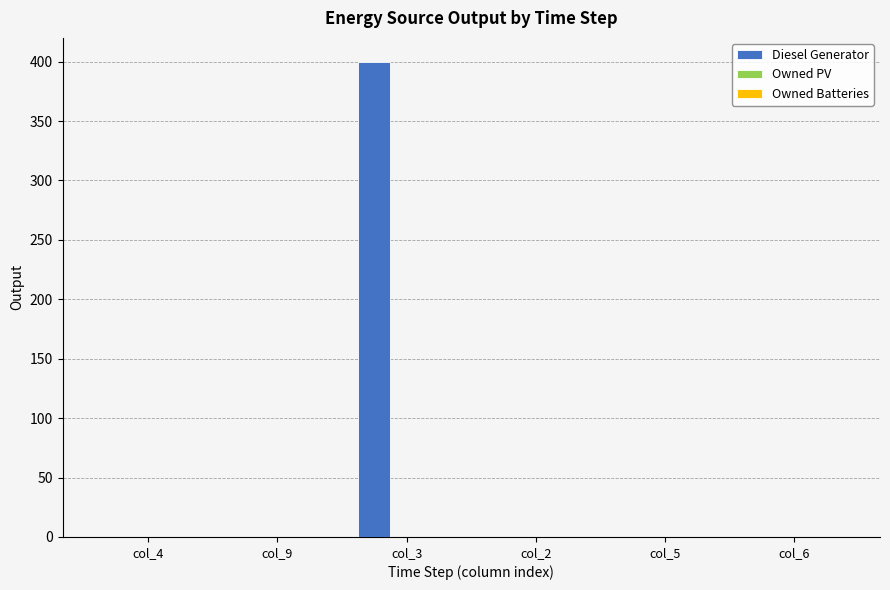

What is the change in value from col_9 to col_3?

+400